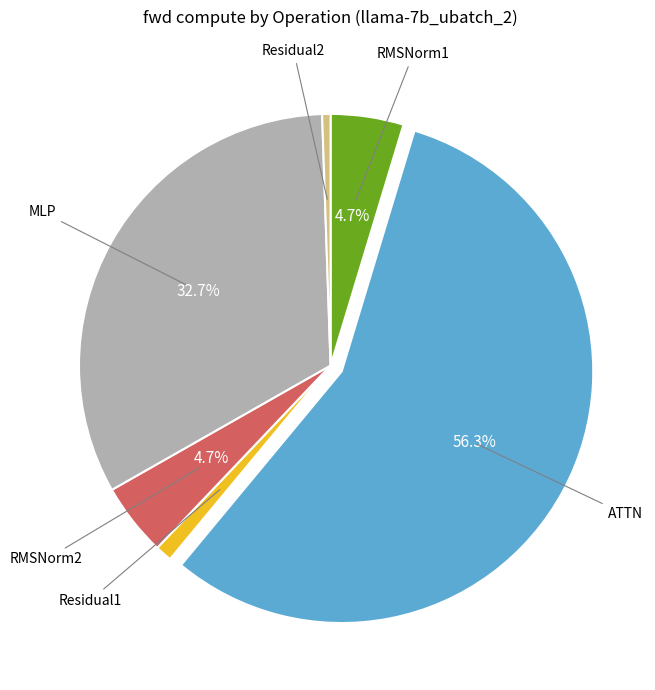

To the nearest percent, what is the difference between the largest and smallest slice percentages?

56%